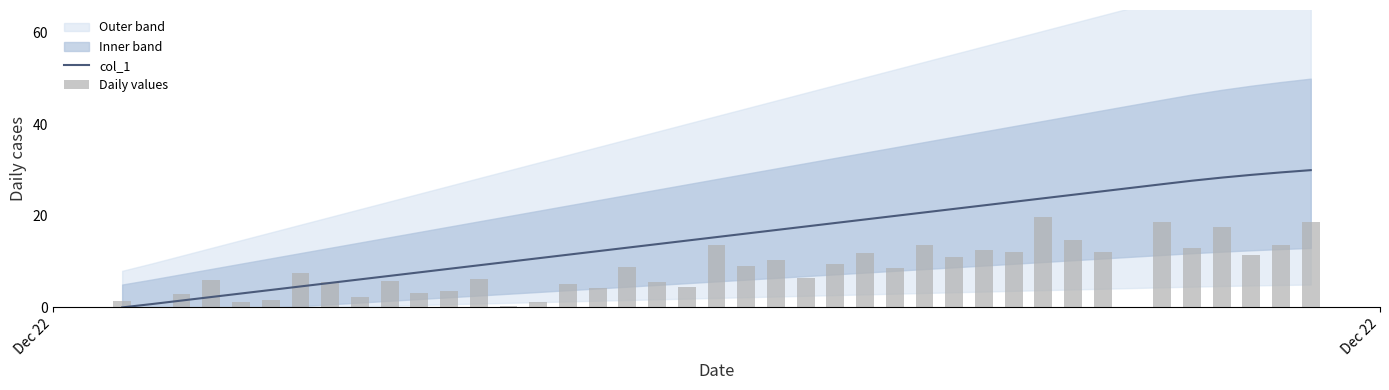

Which label corresponds to the smallest value in the chart?

Dec 22